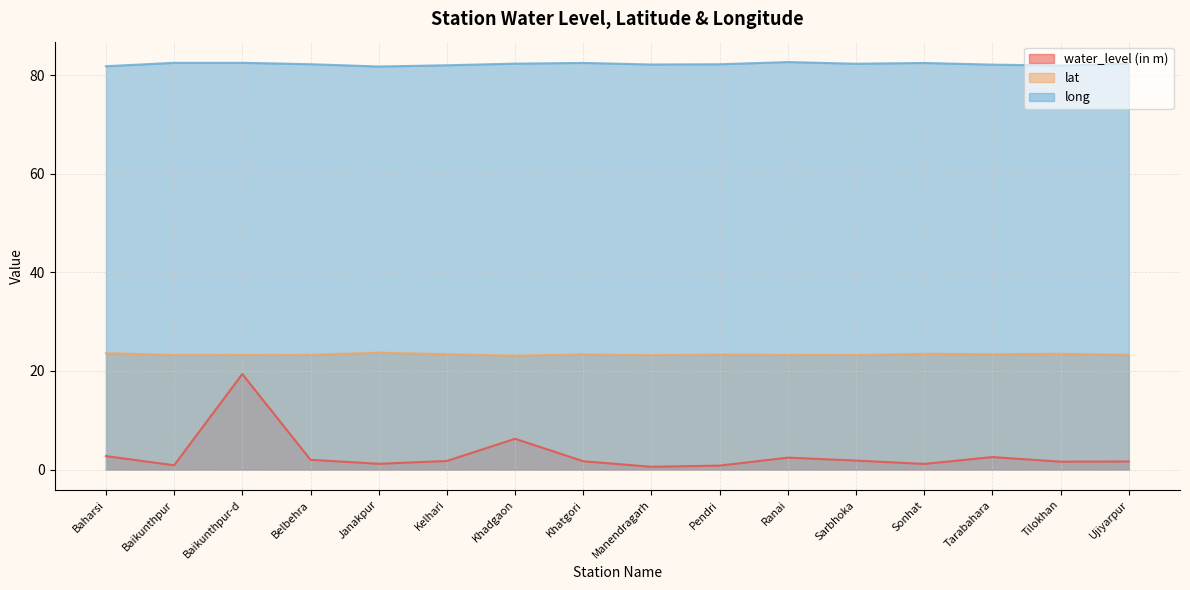

Where is the first local maximum for water_level (in m)?

Baikunthpur-d